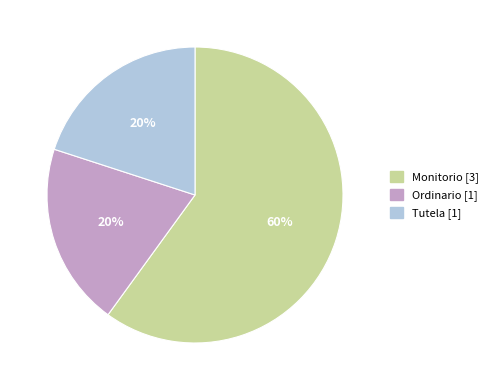

To the nearest percent, what percentage of the pie is Tutela?

20%